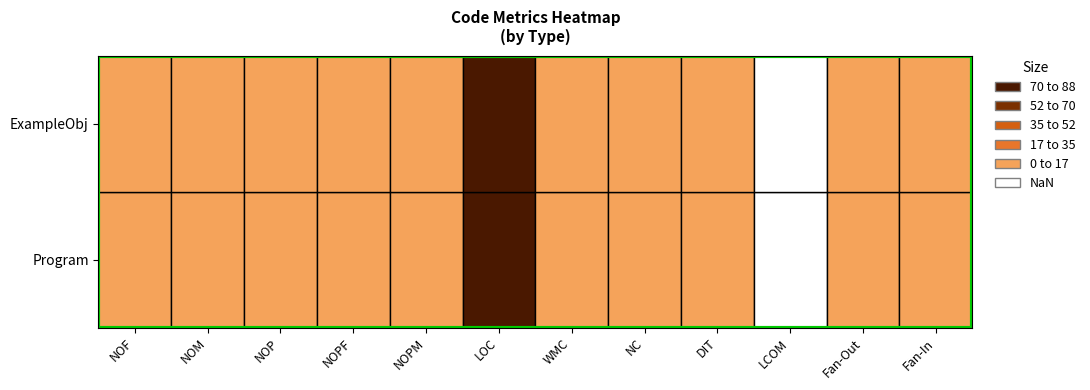

List the labels in order of ExampleObj value, smallest first.

LCOM, NOF, NOPF, NC, DIT, Fan-Out, Fan-In, NOPM, NOM, WMC, NOP, LOC